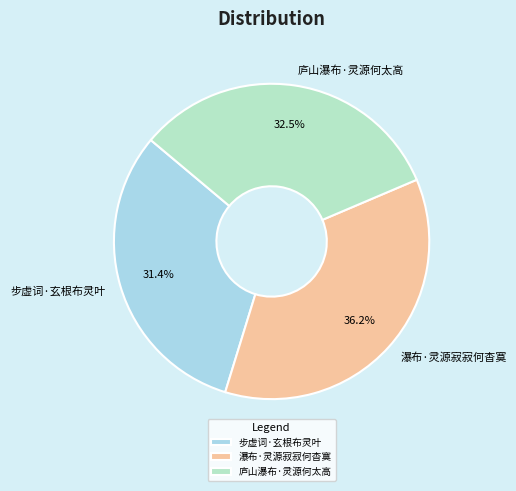

To the nearest percent, what percentage of the pie is 瀑布·灵源寂寂何杳寞?

36%